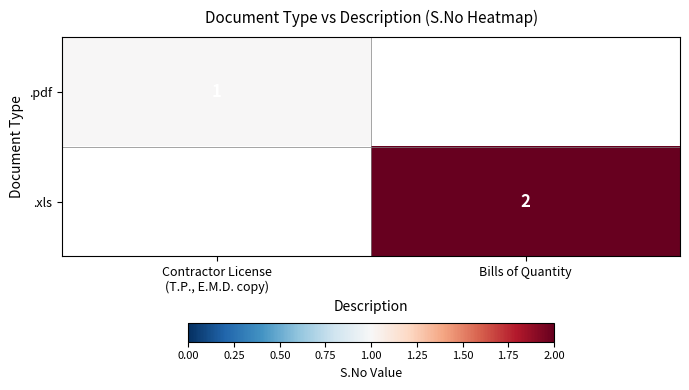

True or false: .xls has a value of 2 at Bills of Quantity.

True